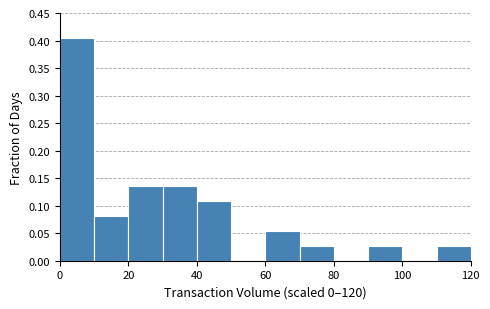

Reading left to right, list every bar in this chart as the range it spans on the x-axis followed by its height. The values are not printed on the chart, so give them approximately, as read against the axis.

0 to 10: 0.405
10 to 20: 0.080
20 to 30: 0.135
30 to 40: 0.135
40 to 50: 0.110
50 to 60: 0
60 to 70: 0.055
70 to 80: 0.025
80 to 90: 0
90 to 100: 0.025
100 to 110: 0
110 to 120: 0.025